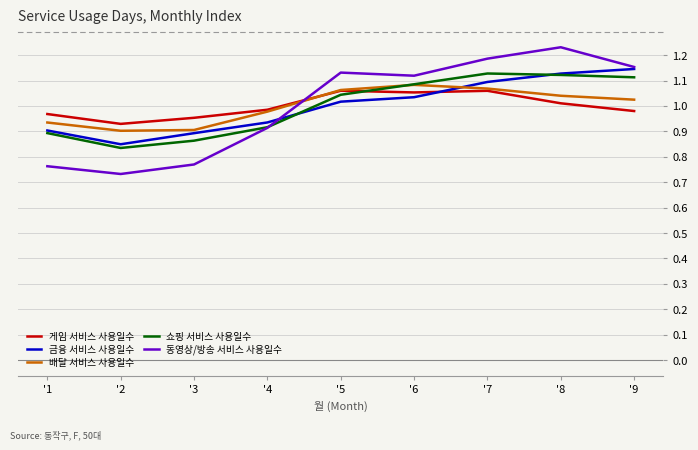

In 금융 서비스 사용일수, how many points are lower than both neighbors (excluding endpoints)?

1